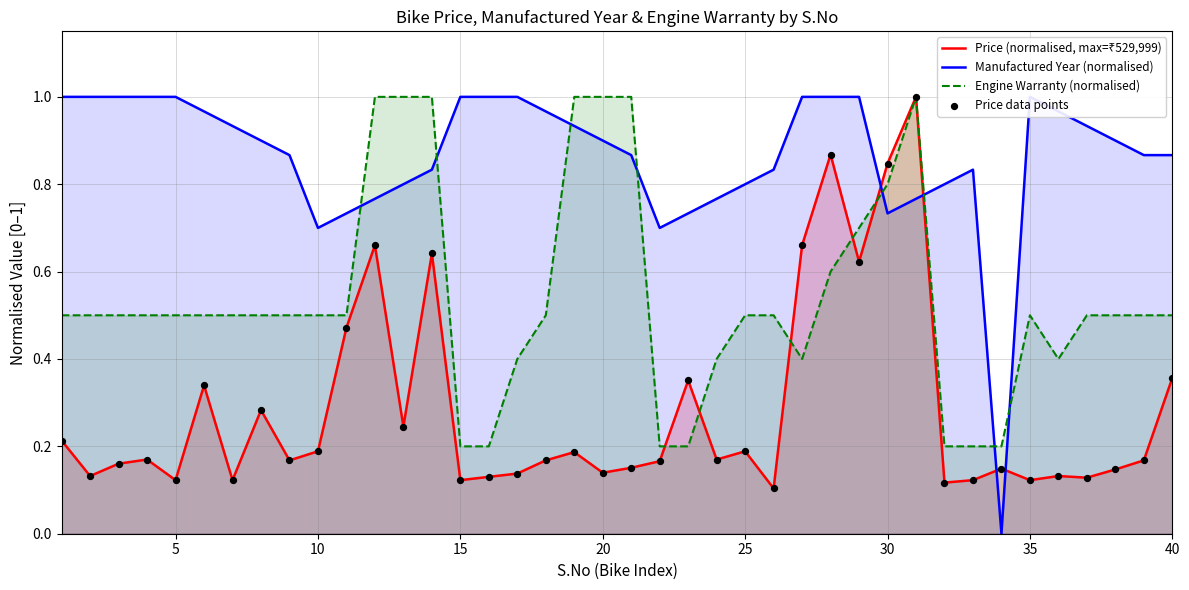

Is it true that Engine Warranty (normalised) equals 1.4 at 20?

False